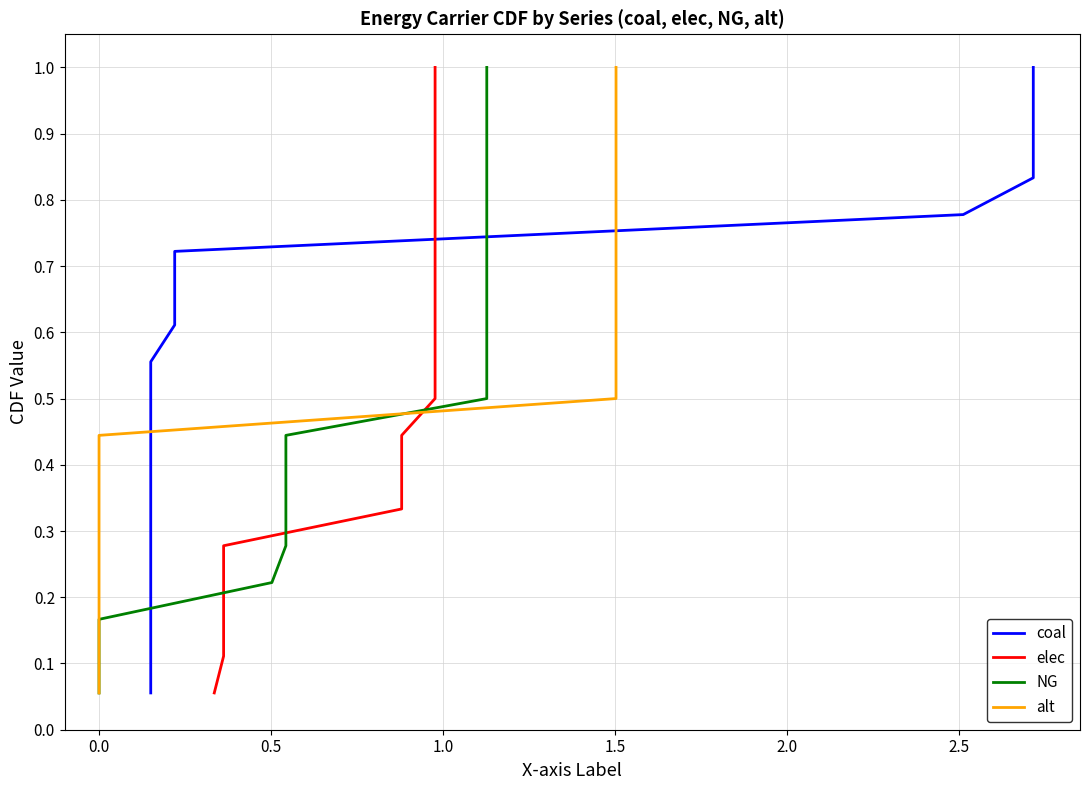

The elec series shows 0.6 at 2.5. True or false?

False